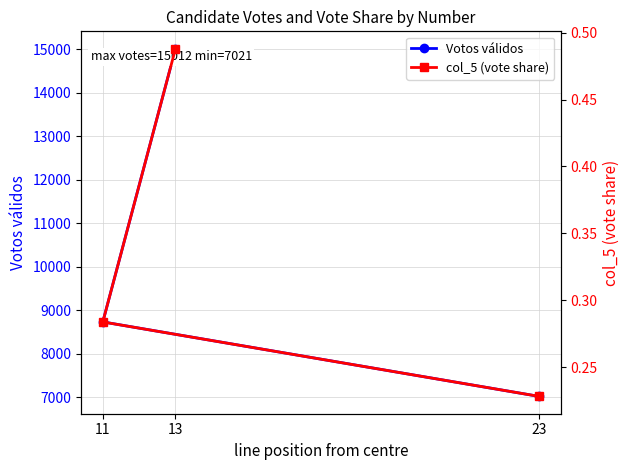

What is the label of the 3rd point from the right?

13